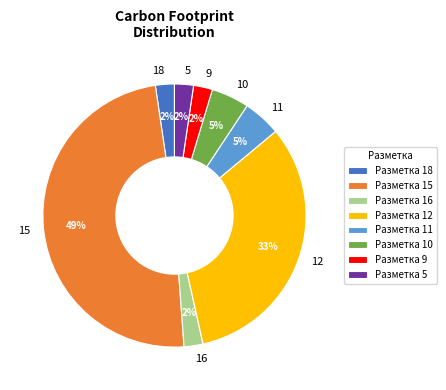

Is 9 the majority of the pie?

No